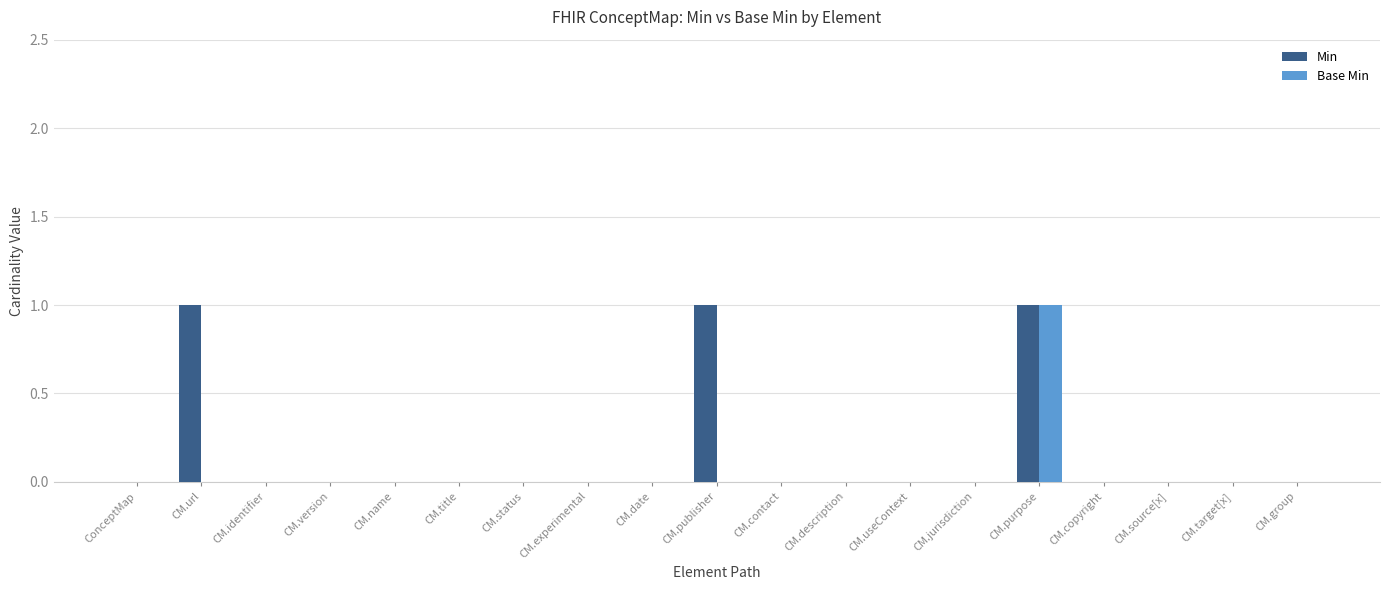

Which series has the largest total across all categories?

Min